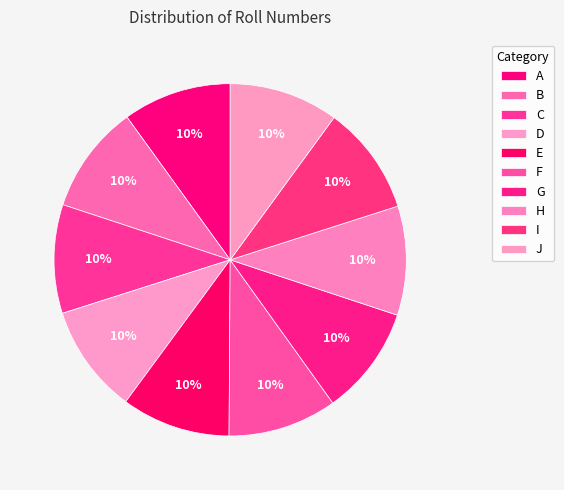

What percentage is NOT represented by G?

90.0%